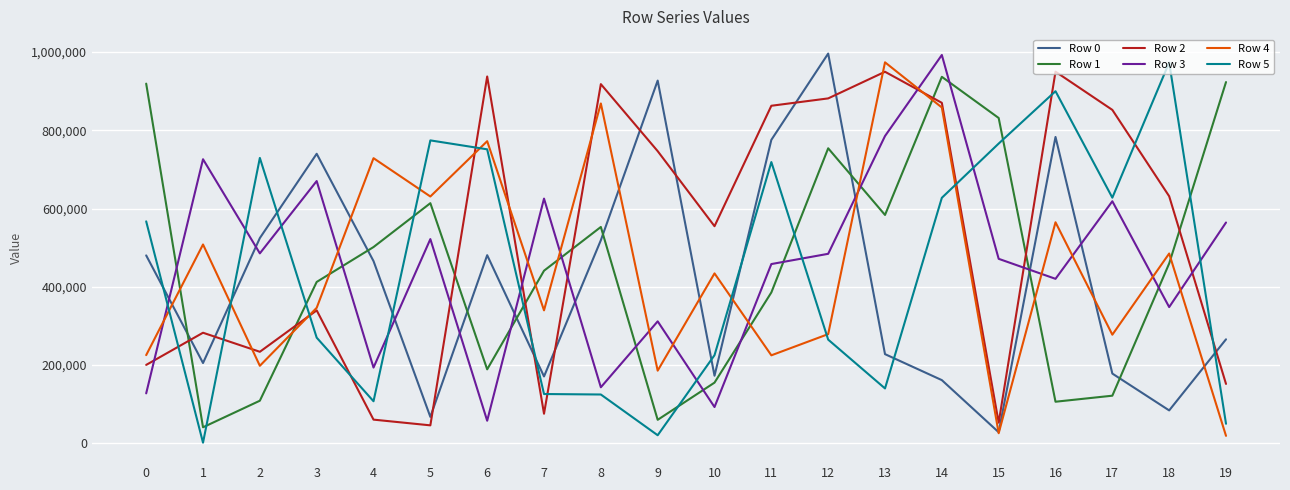

Where do Row 2 and Row 0 first cross each other?

0 and 1